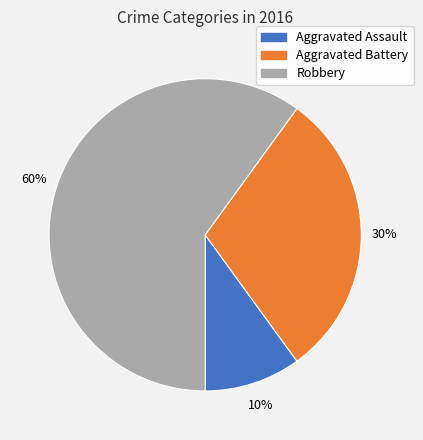

Approximately how many times larger is the value at Aggravated Battery compared to Robbery?

0.5